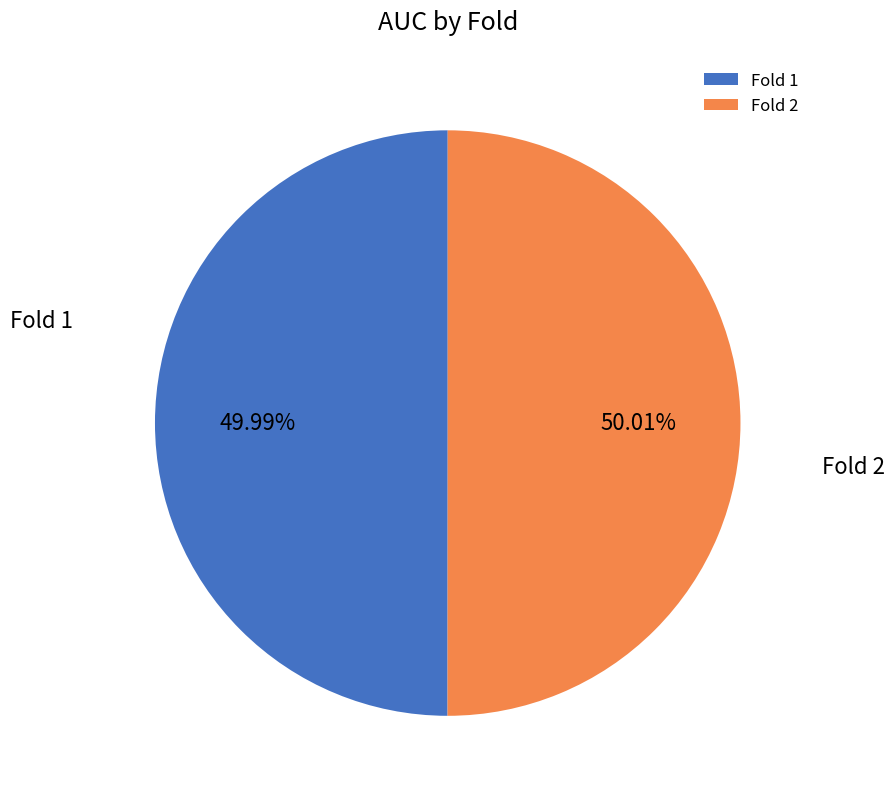

What is the ratio of the value at Fold 1 to the value at Fold 2?

1.0